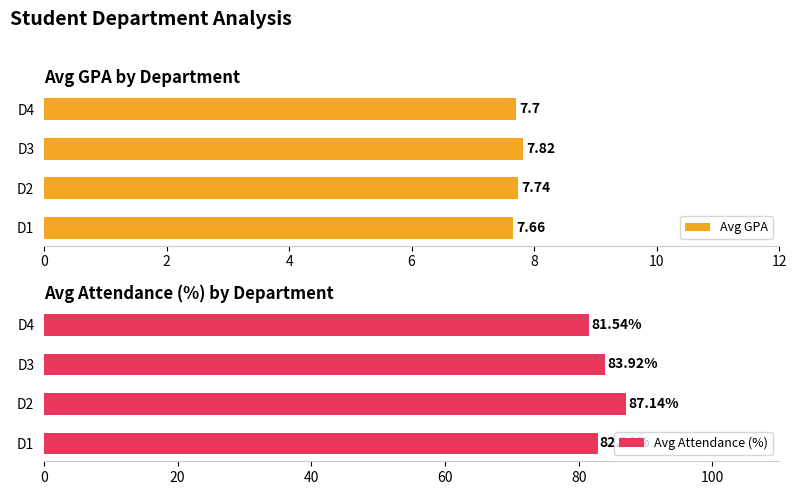

Rank the series by their maximum value, from lowest to highest.

Avg GPA, Avg Attendance (%)